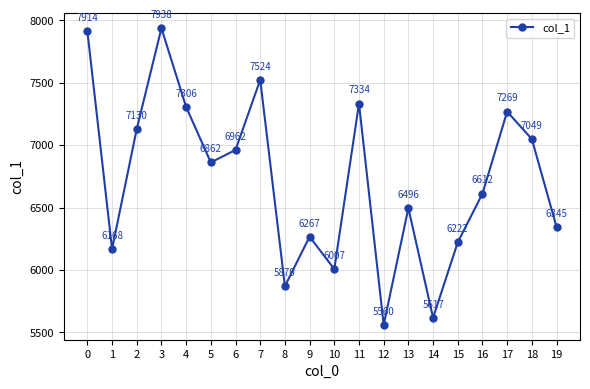

At which category does the chart reach its minimum across all series?

12